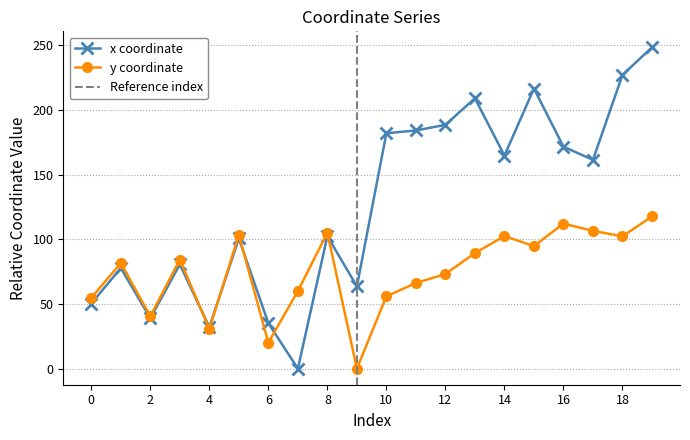

Rank the series at 11 from lowest to highest value.

y, x